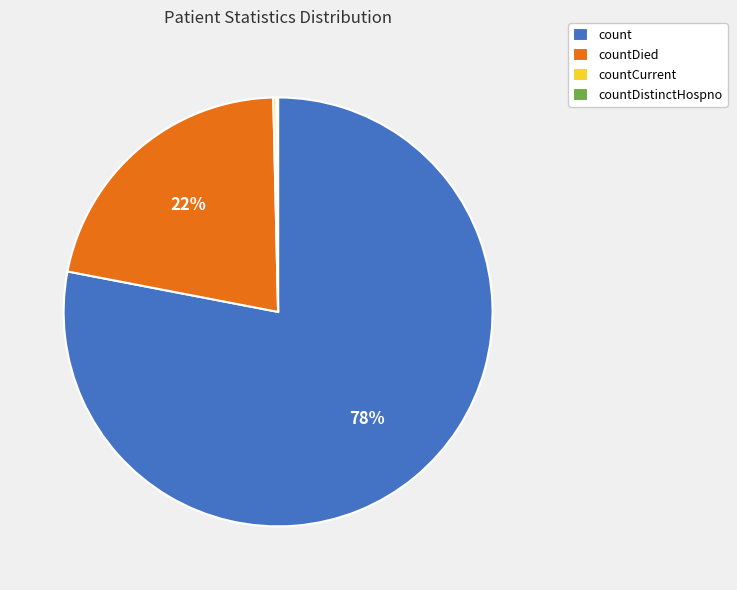

Which slice is the largest?

count